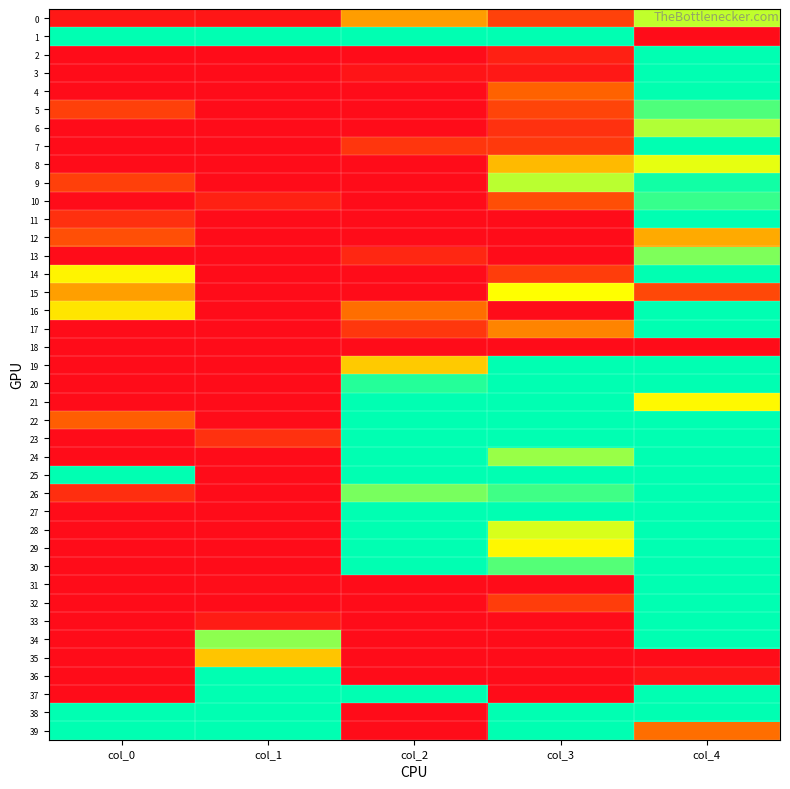

Reading left to right, list all the values displayed in this chart.

0: col_0=1.1	col_1=1.1	col_2=1.9	col_3=1.4	col_4=2.5
1: col_0=3.0	col_1=3.0	col_2=3.0	col_3=3.0	col_4=1.0
2: col_0=1.0	col_1=1.0	col_2=1.0	col_3=1.2	col_4=3.0
3: col_0=1.0	col_1=1.0	col_2=1.1	col_3=1.1	col_4=3.0
4: col_0=1.0	col_1=1.0	col_2=1.0	col_3=1.6	col_4=3.0
5: col_0=1.4	col_1=1.0	col_2=1.0	col_3=1.4	col_4=2.8
6: col_0=1.0	col_1=1.0	col_2=1.0	col_3=1.3	col_4=2.5
7: col_0=1.0	col_1=1.0	col_2=1.3	col_3=1.3	col_4=3.0
8: col_0=1.0	col_1=1.0	col_2=1.0	col_3=2.0	col_4=2.4
9: col_0=1.4	col_1=1.0	col_2=1.0	col_3=2.5	col_4=3.0
10: col_0=1.0	col_1=1.2	col_2=1.0	col_3=1.5	col_4=2.9
11: col_0=1.3	col_1=1.0	col_2=1.0	col_3=1.0	col_4=3.0
12: col_0=1.5	col_1=1.0	col_2=1.0	col_3=1.0	col_4=2.0
13: col_0=1.0	col_1=1.0	col_2=1.2	col_3=1.0	col_4=2.7
14: col_0=2.3	col_1=1.0	col_2=1.0	col_3=1.4	col_4=3.0
15: col_0=1.9	col_1=1.0	col_2=1.0	col_3=2.3	col_4=1.5
16: col_0=2.2	col_1=1.0	col_2=1.7	col_3=1.0	col_4=3.0
17: col_0=1.0	col_1=1.0	col_2=1.3	col_3=1.8	col_4=3.0
18: col_0=1.0	col_1=1.0	col_2=1.0	col_3=1.0	col_4=1.0
19: col_0=1.0	col_1=1.0	col_2=2.1	col_3=3.0	col_4=3.0
20: col_0=1.0	col_1=1.0	col_2=2.9	col_3=3.0	col_4=3.0
21: col_0=1.0	col_1=1.0	col_2=3.0	col_3=3.0	col_4=2.3
22: col_0=1.6	col_1=1.0	col_2=3.0	col_3=3.0	col_4=3.0
23: col_0=1.0	col_1=1.3	col_2=3.0	col_3=3.0	col_4=3.0
24: col_0=1.0	col_1=1.0	col_2=3.0	col_3=2.6	col_4=3.0
25: col_0=3.0	col_1=1.0	col_2=3.0	col_3=3.0	col_4=3.0
26: col_0=1.3	col_1=1.0	col_2=2.7	col_3=2.8	col_4=3.0
27: col_0=1.0	col_1=1.0	col_2=3.0	col_3=3.0	col_4=3.0
28: col_0=1.0	col_1=1.0	col_2=3.0	col_3=2.4	col_4=3.0
29: col_0=1.0	col_1=1.0	col_2=3.0	col_3=2.3	col_4=3.0
30: col_0=1.0	col_1=1.0	col_2=3.0	col_3=2.8	col_4=3.0
31: col_0=1.0	col_1=1.0	col_2=1.0	col_3=1.0	col_4=3.0
32: col_0=1.0	col_1=1.0	col_2=1.0	col_3=1.4	col_4=3.0
33: col_0=1.0	col_1=1.1	col_2=1.0	col_3=1.0	col_4=3.0
34: col_0=1.0	col_1=2.6	col_2=1.0	col_3=1.0	col_4=3.0
35: col_0=1.0	col_1=2.1	col_2=1.0	col_3=1.0	col_4=1.0
36: col_0=1.0	col_1=3.0	col_2=1.0	col_3=1.0	col_4=1.1
37: col_0=1.0	col_1=3.0	col_2=3.0	col_3=1.0	col_4=3.0
38: col_0=3.0	col_1=3.0	col_2=1.0	col_3=3.0	col_4=3.0
39: col_0=3.0	col_1=3.0	col_2=1.0	col_3=3.0	col_4=1.7